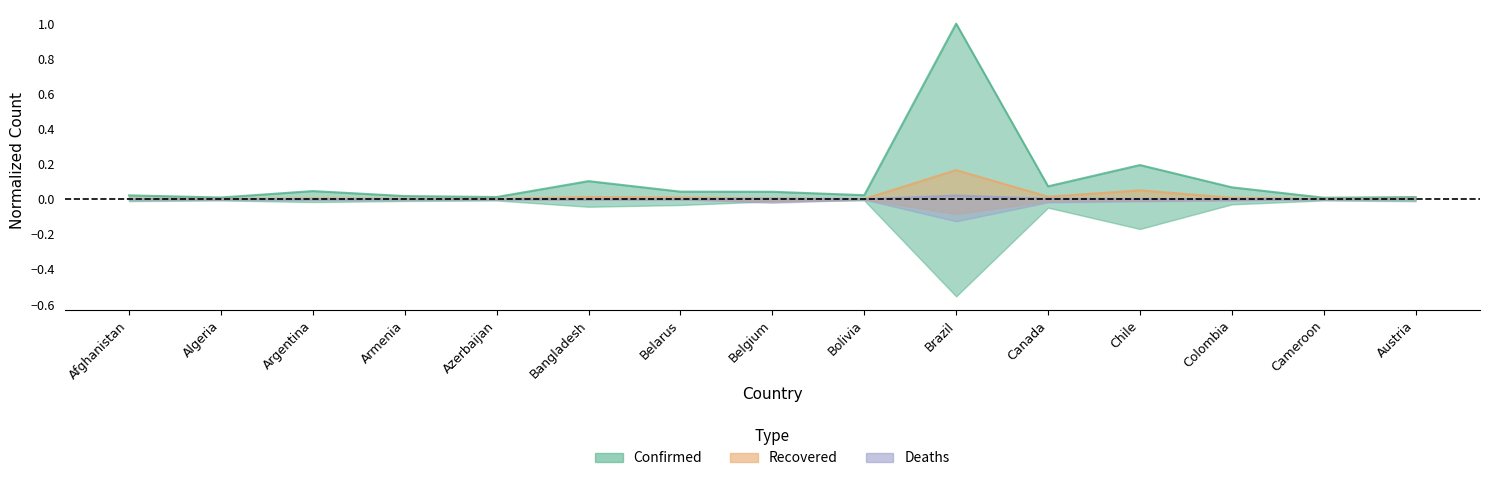

How many series are shown in this chart?

3